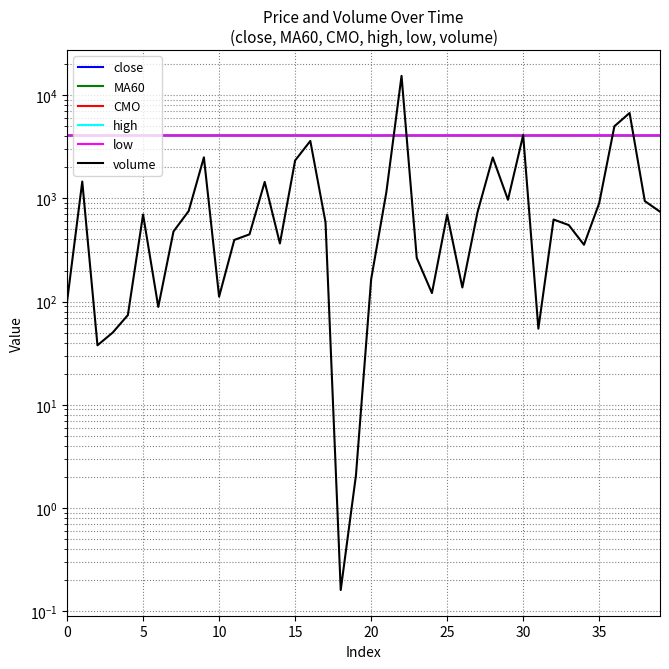

What is the label of the 26th point from the left?

25